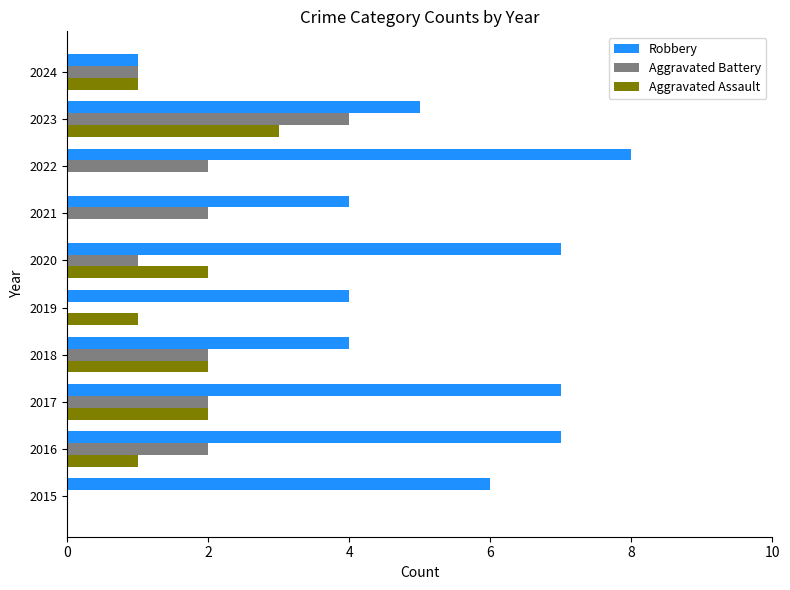

Is the value of Robbery at 2017 greater than the value of Aggravated Assault at 2022?

Yes